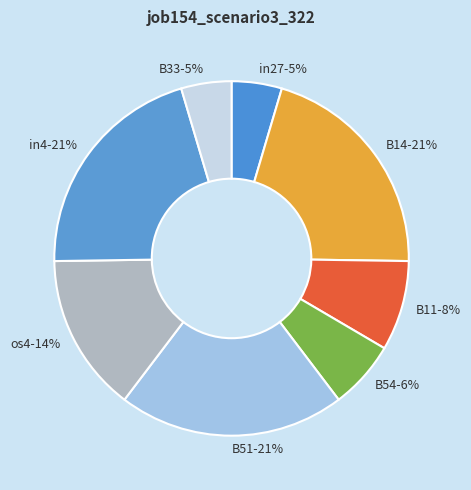

To the nearest percent, what portion does in27 represent?

5%